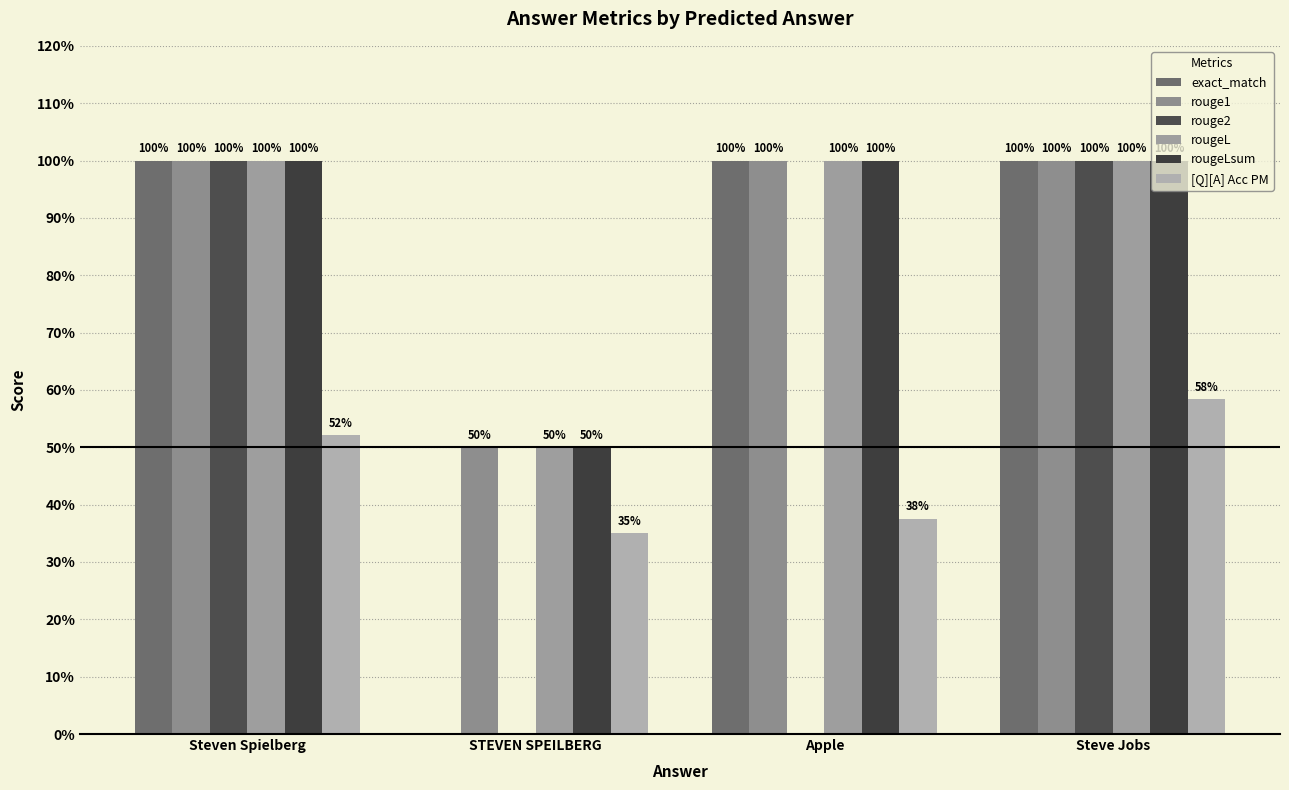

Are the bars grouped side by side (vs. stacked)?

Yes